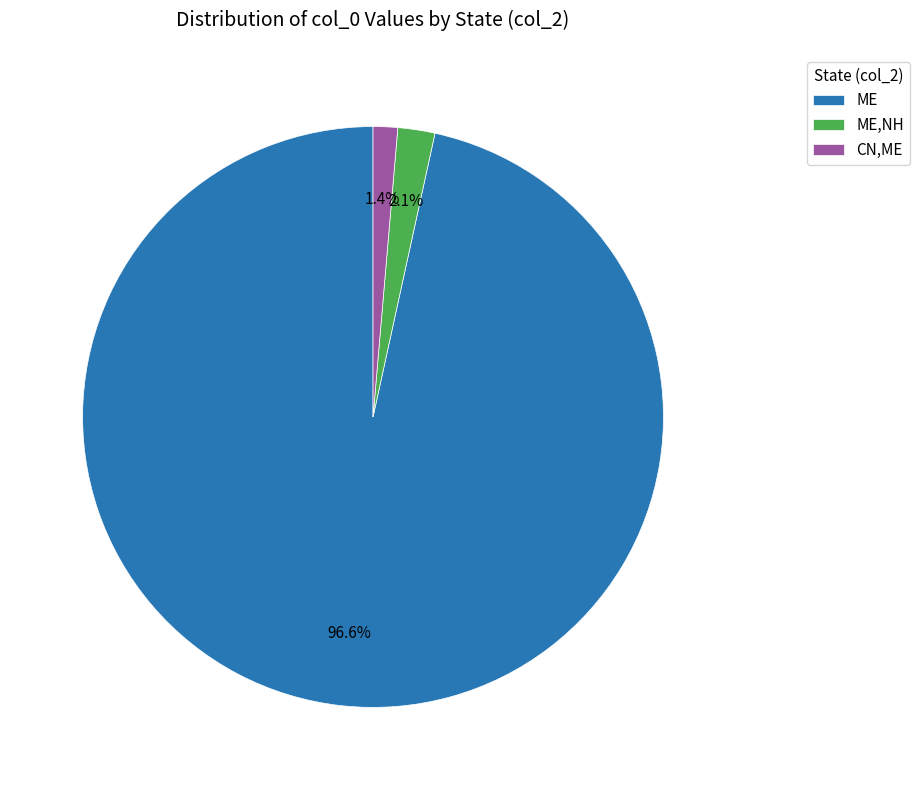

To the nearest percent, what is the average slice percentage?

33%